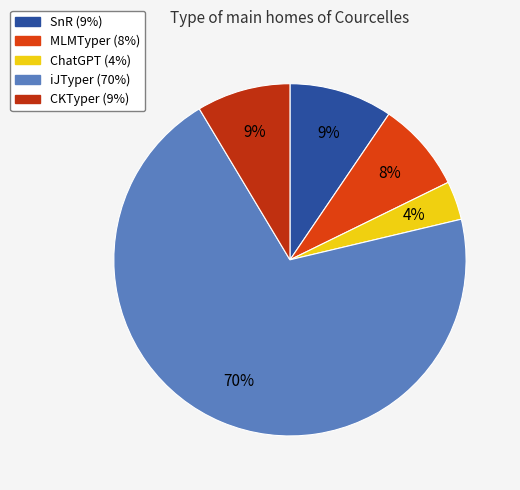

How many segments does this pie chart have?

5